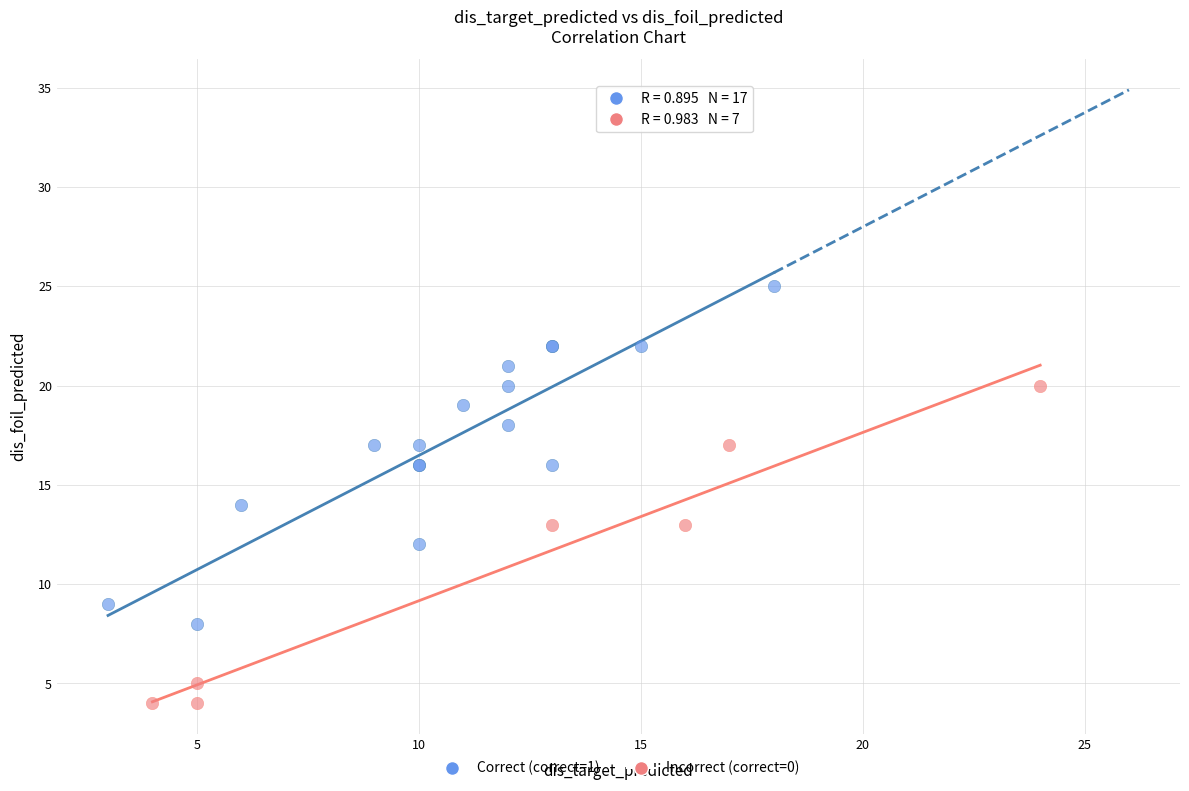

What are all the series names shown in the legend?

Correct (correct=1), Incorrect (correct=0)